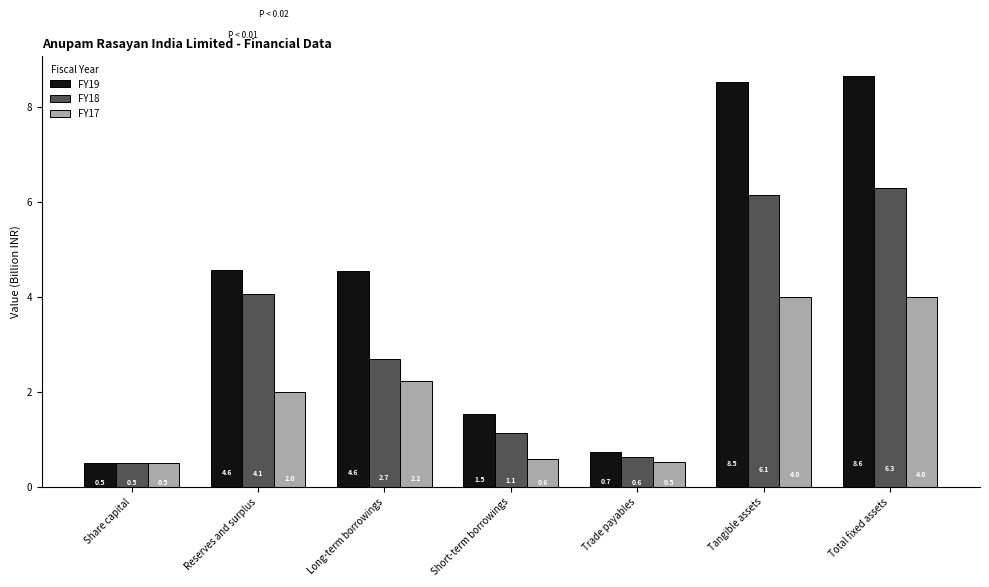

Read the FY19 value at Total fixed assets.

8.6